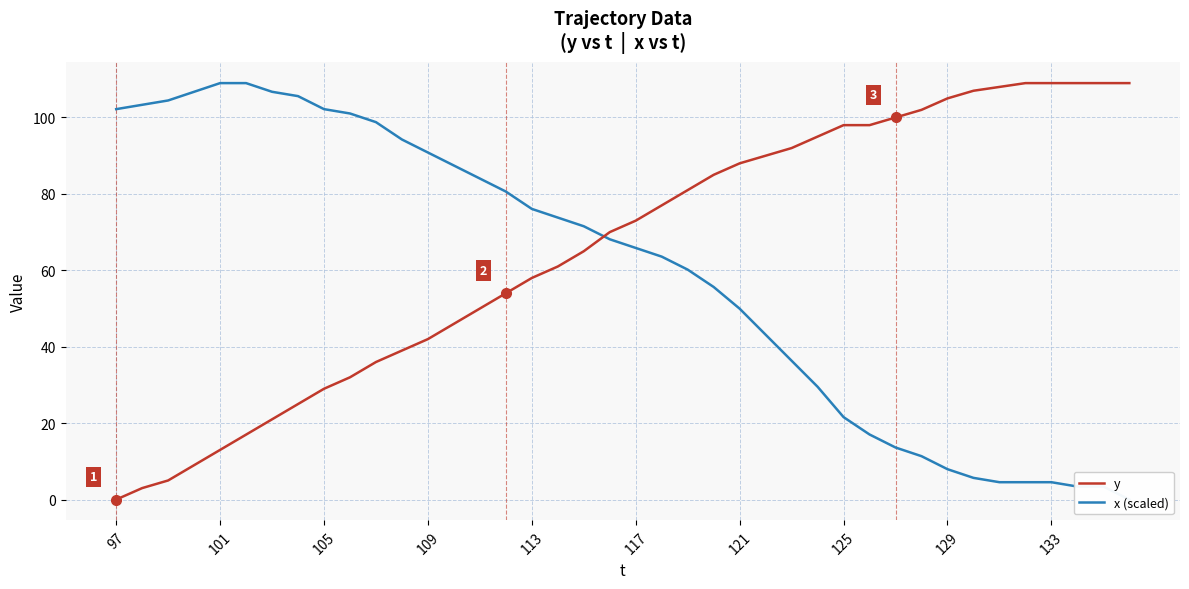

True or false: x (scaled) and y intersect in this chart.

True